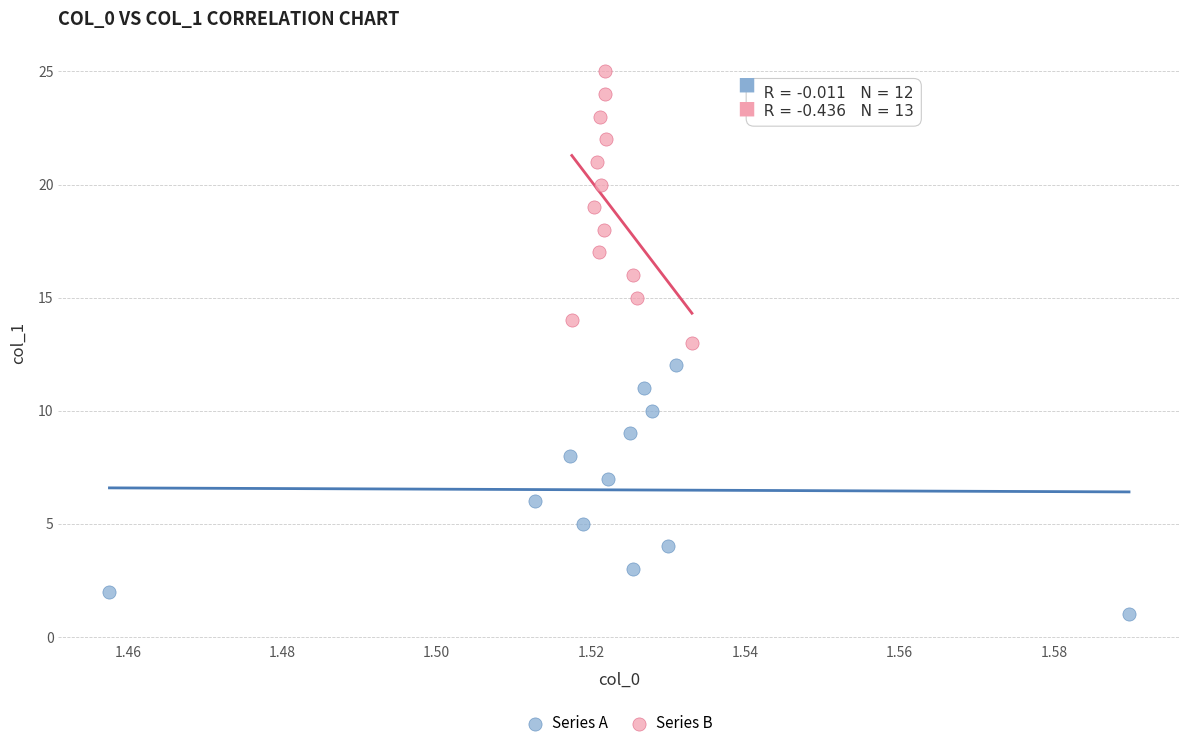

What are all the series names shown in the legend?

Series A, Series B